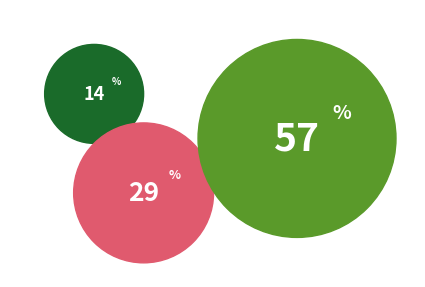

To the nearest percent, what percentage of the pie is 4?

14%